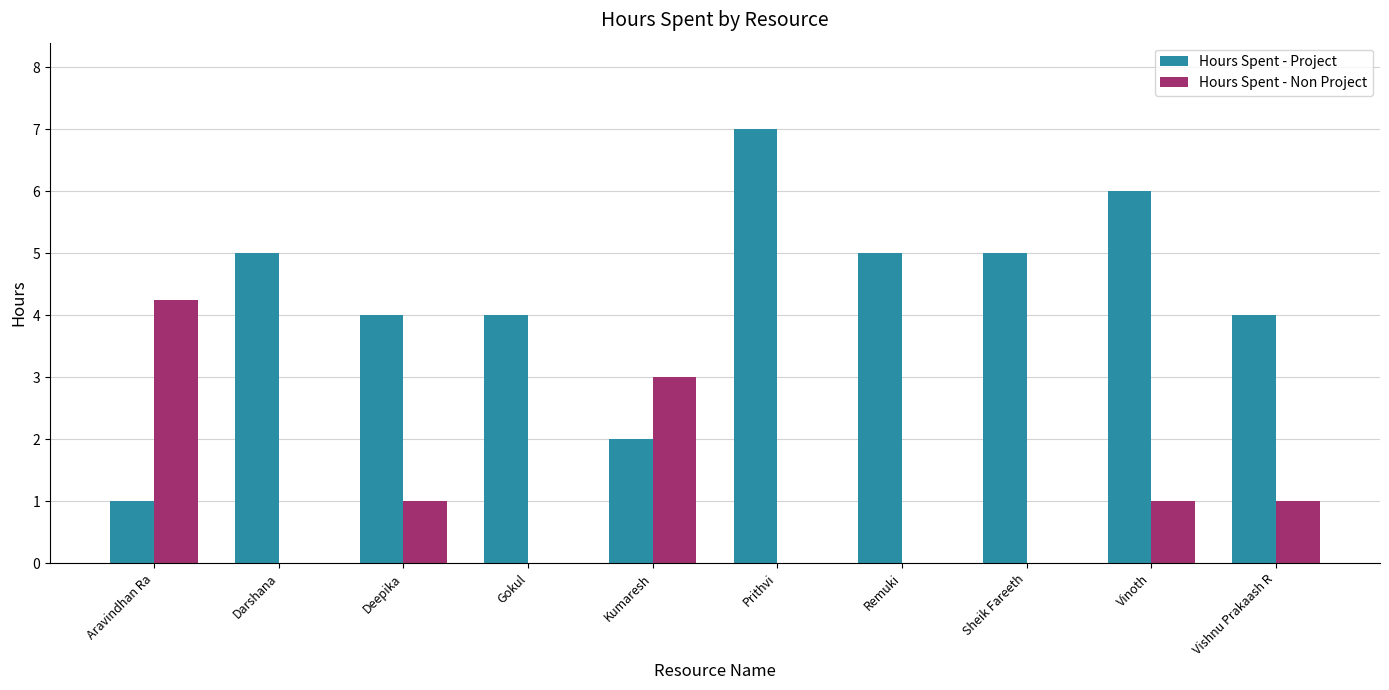

Is the value of Hours Spent - Project at Prithvi greater than the value of Hours Spent - Non Project at Vinoth?

Yes